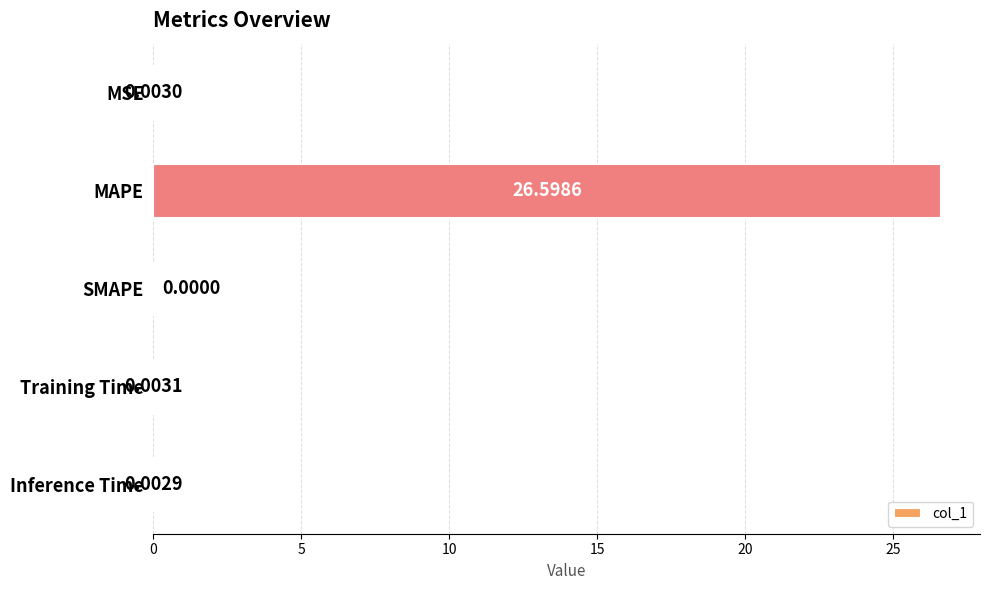

Which category has the highest value across all series?

MAPE